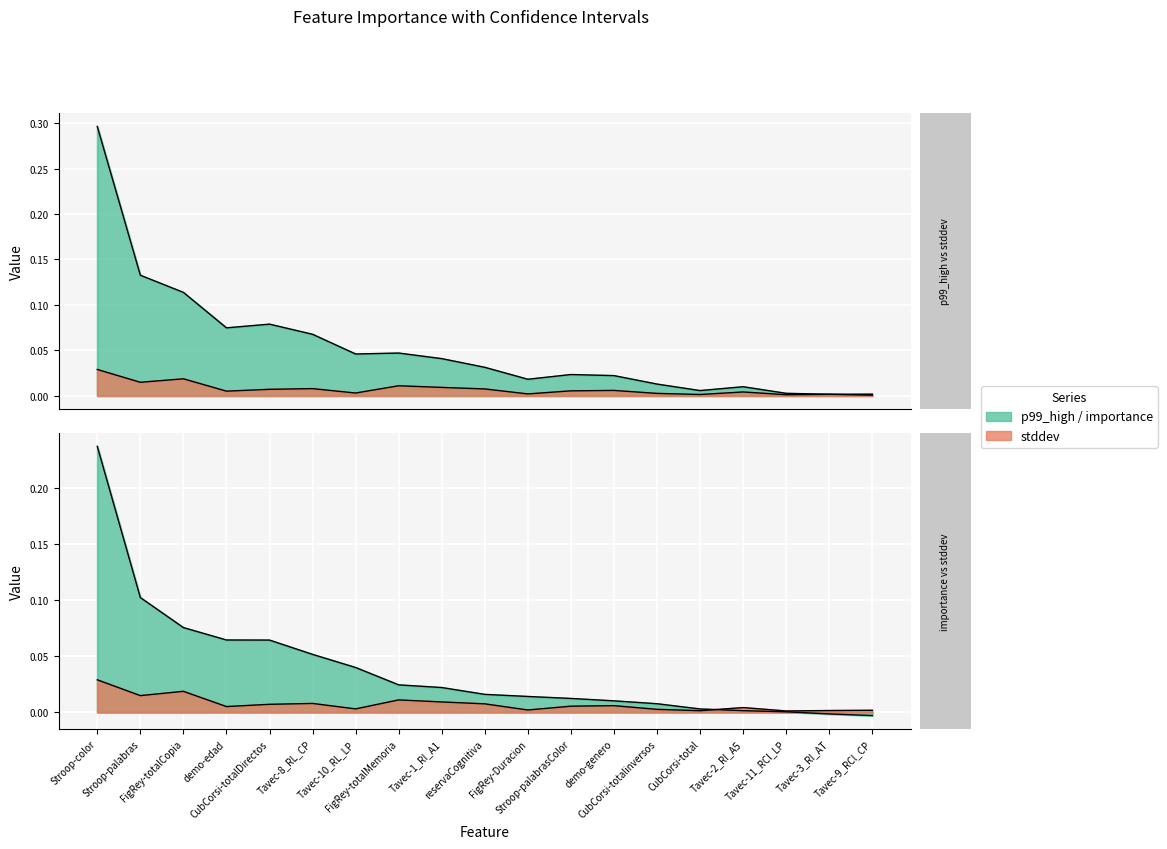

Which series has the largest range (max minus min)?

p99_high